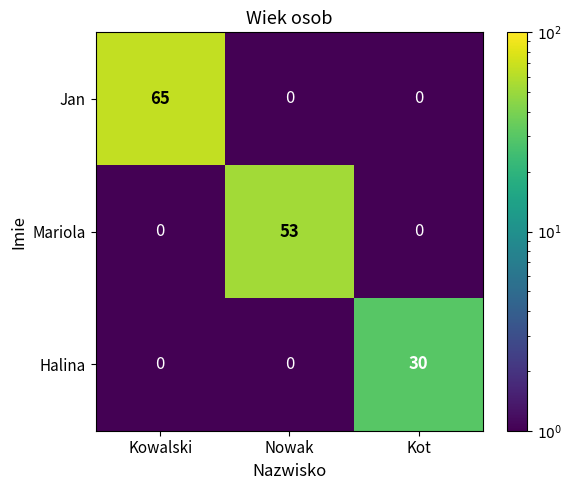

Which series changed the most between Nowak and Kot?

Mariola